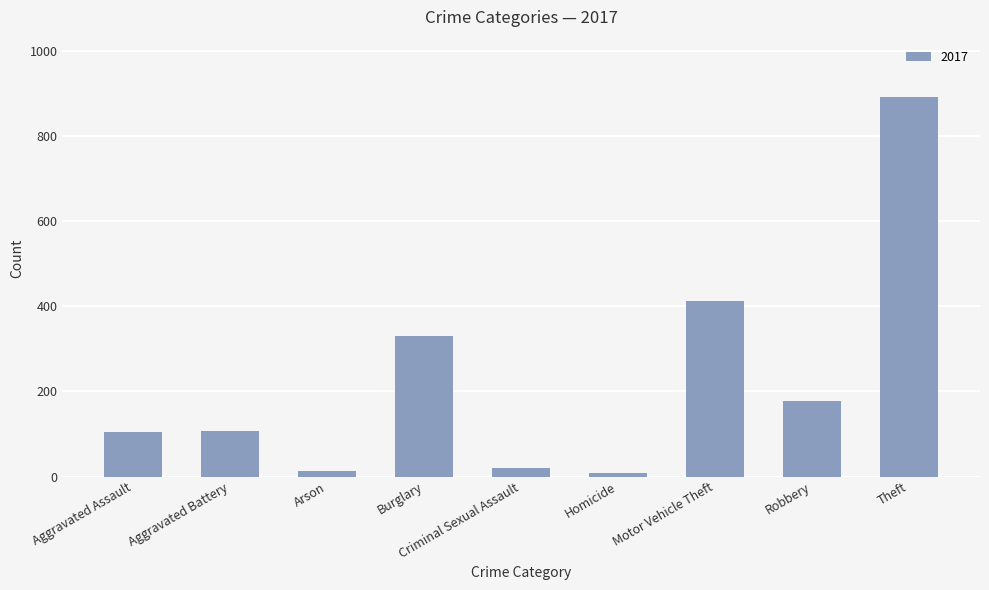

What is the change in value from Aggravated Assault to Burglary?

+224